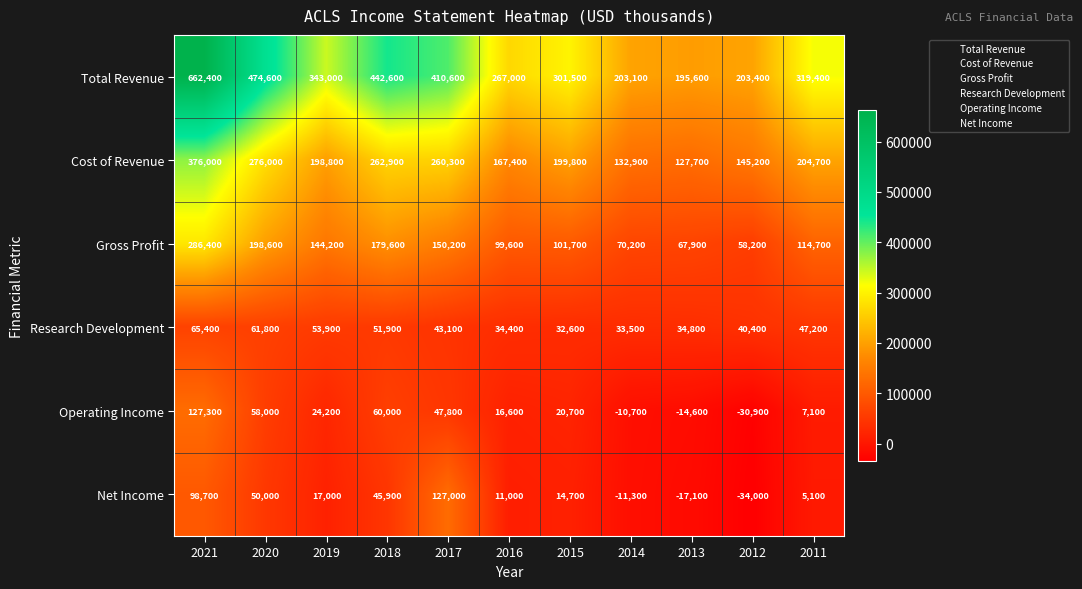

List the series in order of their peak value, highest first.

Total Revenue, Cost of Revenue, Gross Profit, Operating Income, Net Income, Research Development